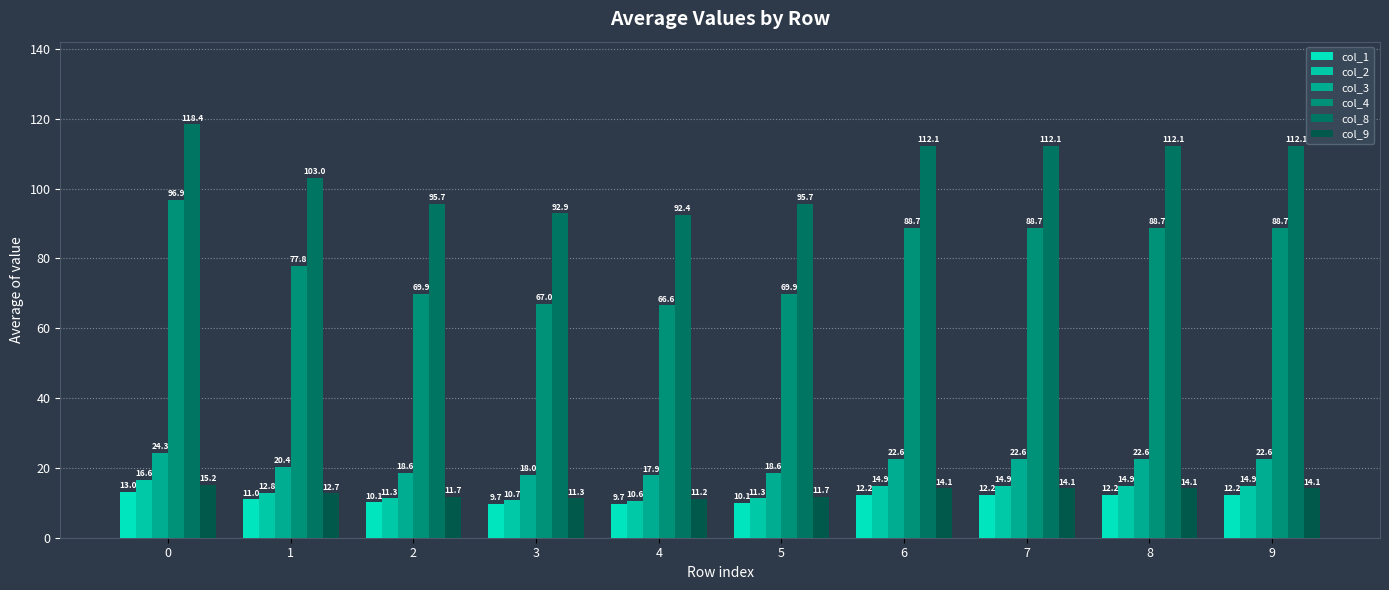

Reading left to right, what are all the values shown in this chart?

col_1: 0=13.0	1=11.0	2=10.1	3=9.7	4=9.7	5=10.1	6=12.2	7=12.2	8=12.2	9=12.2
col_2: 0=16.6	1=12.8	2=11.3	3=10.7	4=10.6	5=11.3	6=14.9	7=14.9	8=14.9	9=14.9
col_3: 0=24.3	1=20.4	2=18.6	3=18.0	4=17.9	5=18.6	6=22.6	7=22.6	8=22.6	9=22.6
col_4: 0=96.9	1=77.8	2=69.9	3=67.0	4=66.6	5=69.9	6=88.7	7=88.7	8=88.7	9=88.7
col_8: 0=118.4	1=103.0	2=95.7	3=92.9	4=92.4	5=95.7	6=112.1	7=112.1	8=112.1	9=112.1
col_9: 0=15.2	1=12.7	2=11.7	3=11.3	4=11.2	5=11.7	6=14.1	7=14.1	8=14.1	9=14.1